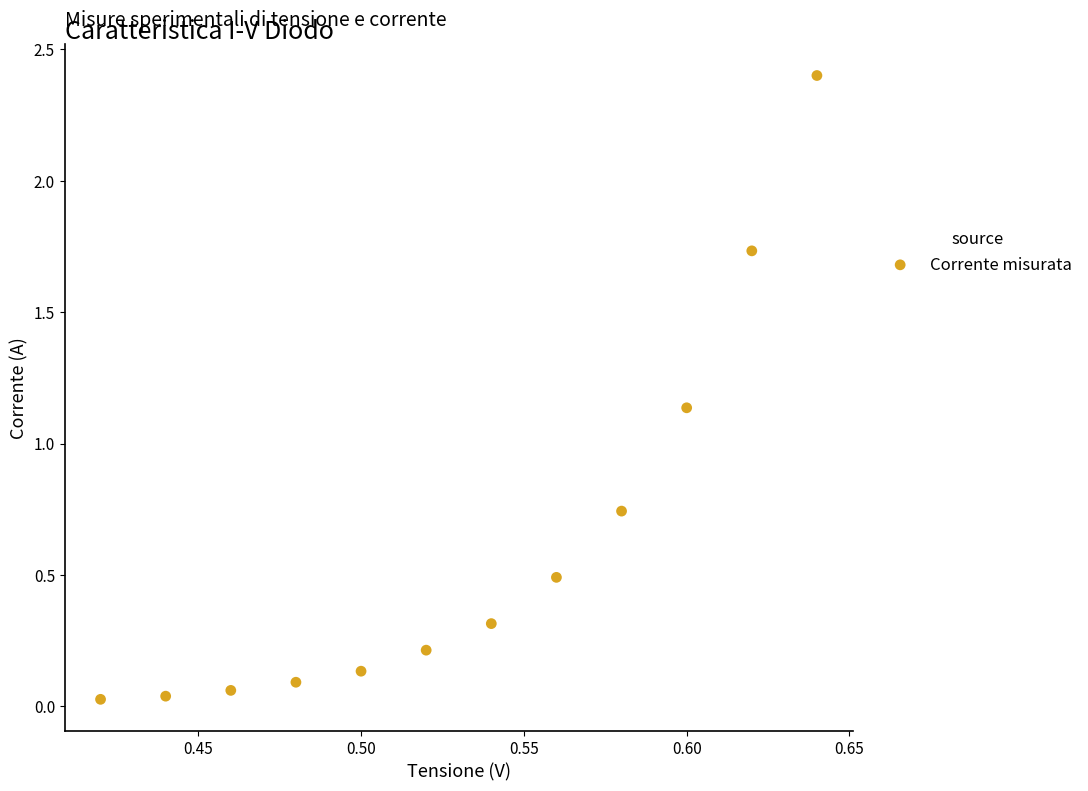

What is the average X value?

0.5